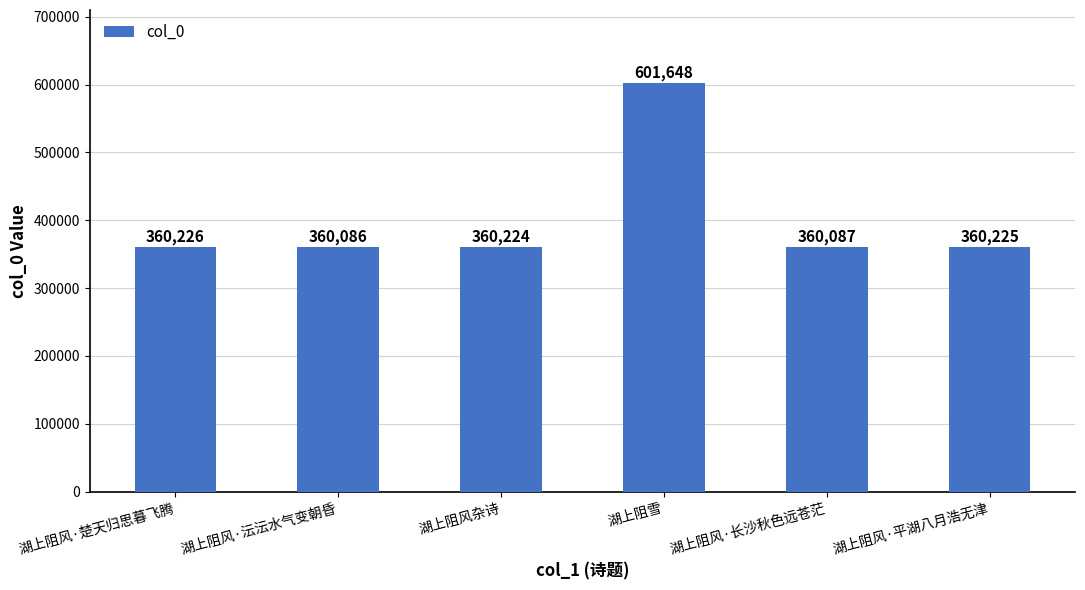

What is the difference between the values at 湖上阻风·沄沄水气变朝昏 and 湖上阻风·平湖八月浩无津?

139